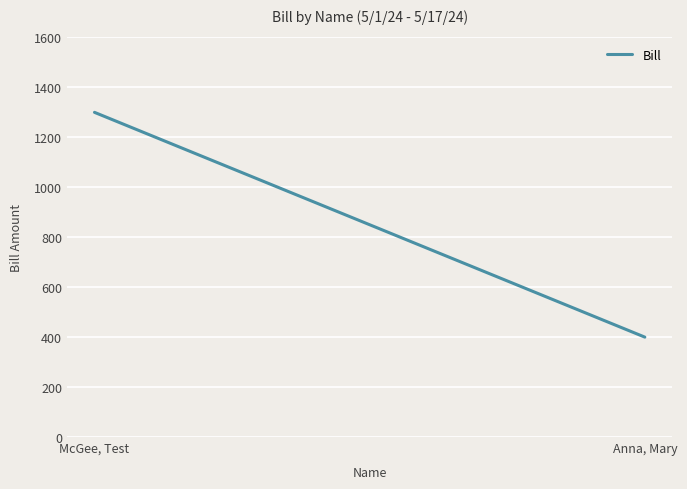

Approximately how many times larger is the value at Anna, Mary compared to McGee, Test?

0.3